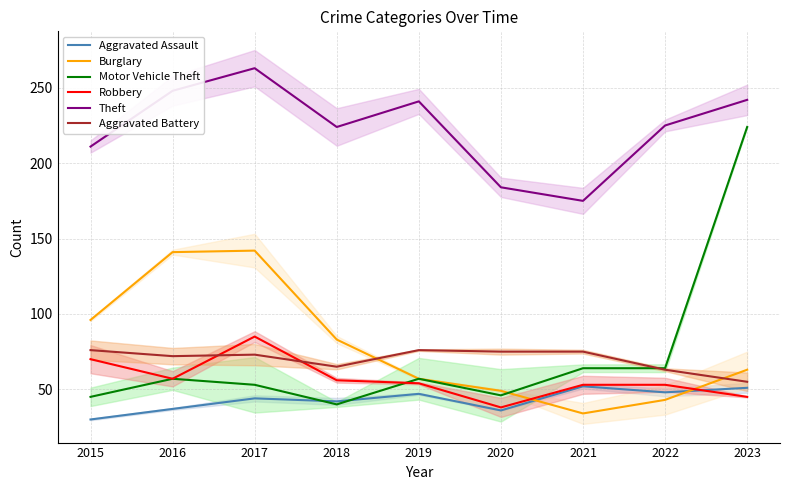

Where is the first local minimum for Burglary?

2021